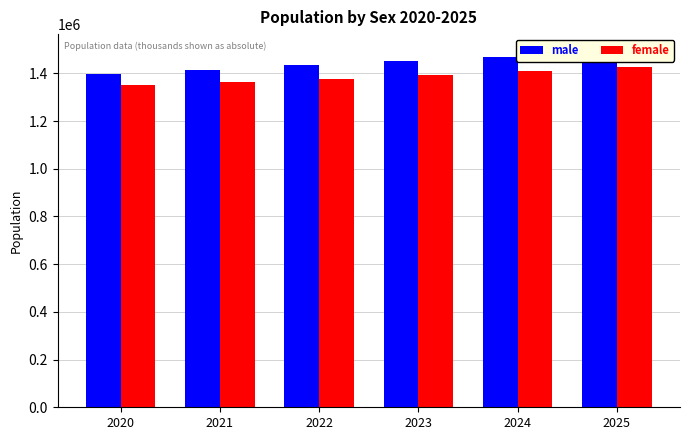

Rank the series by their average value, from lowest to highest.

female, male